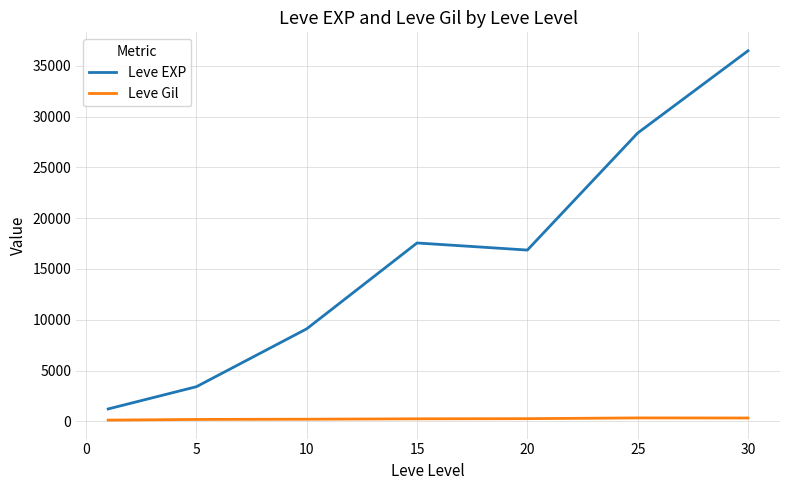

Which series has the widest spread of values?

Leve EXP